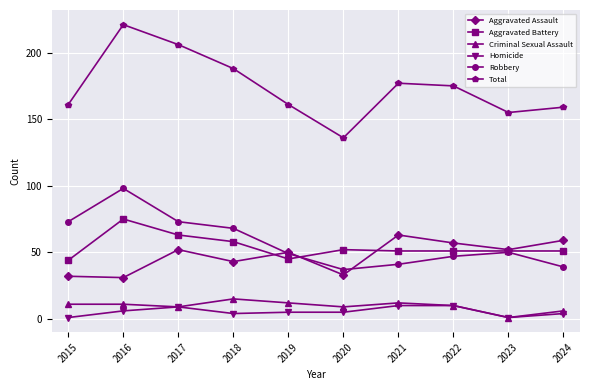

List the series in order of their peak value, lowest first.

Homicide, Criminal Sexual Assault, Aggravated Assault, Aggravated Battery, Robbery, Total